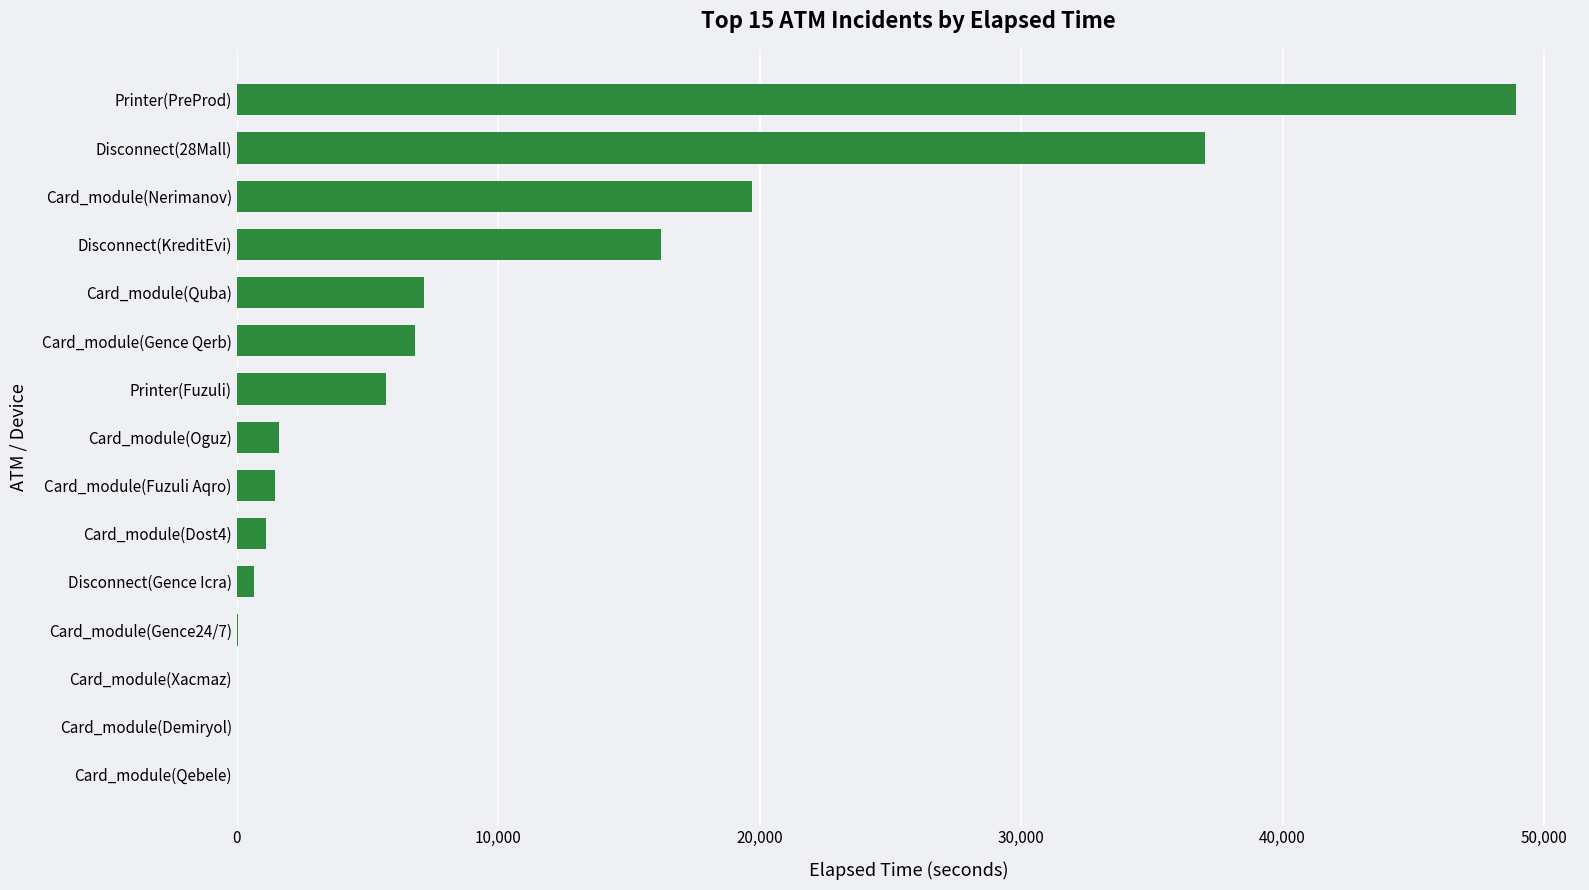

What is the change in value from Card_module(Nerimanov) to Disconnect(28Mall)?

+17309